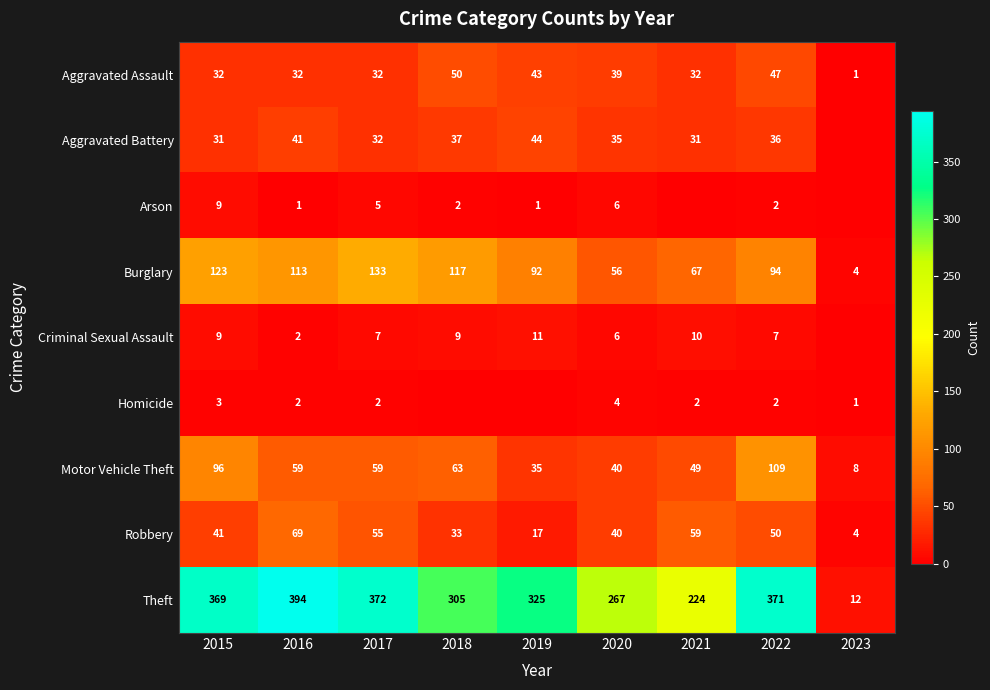

Count the number of data series in this chart.

9